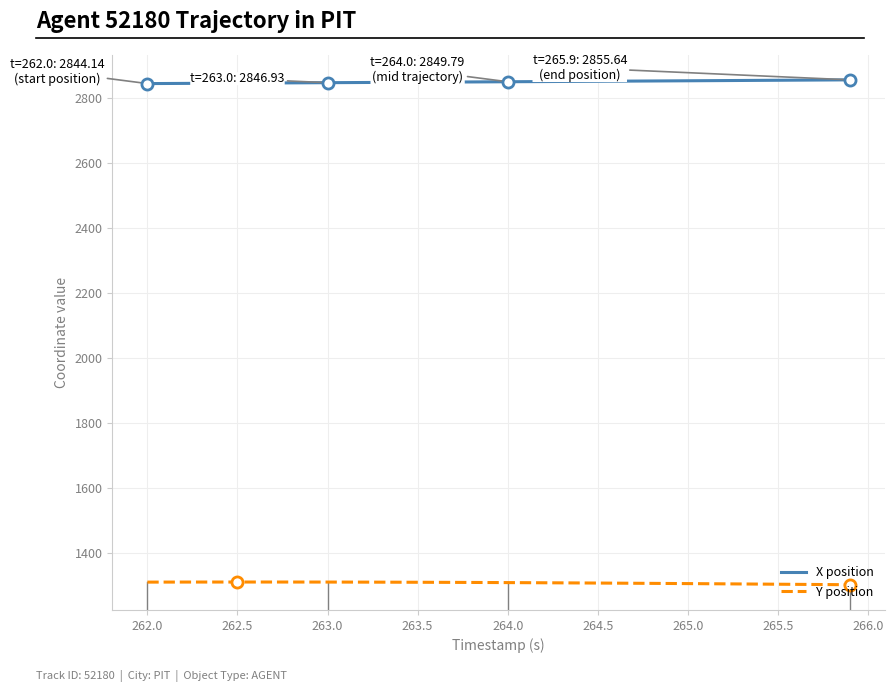

Which series has the largest total across all categories?

X position